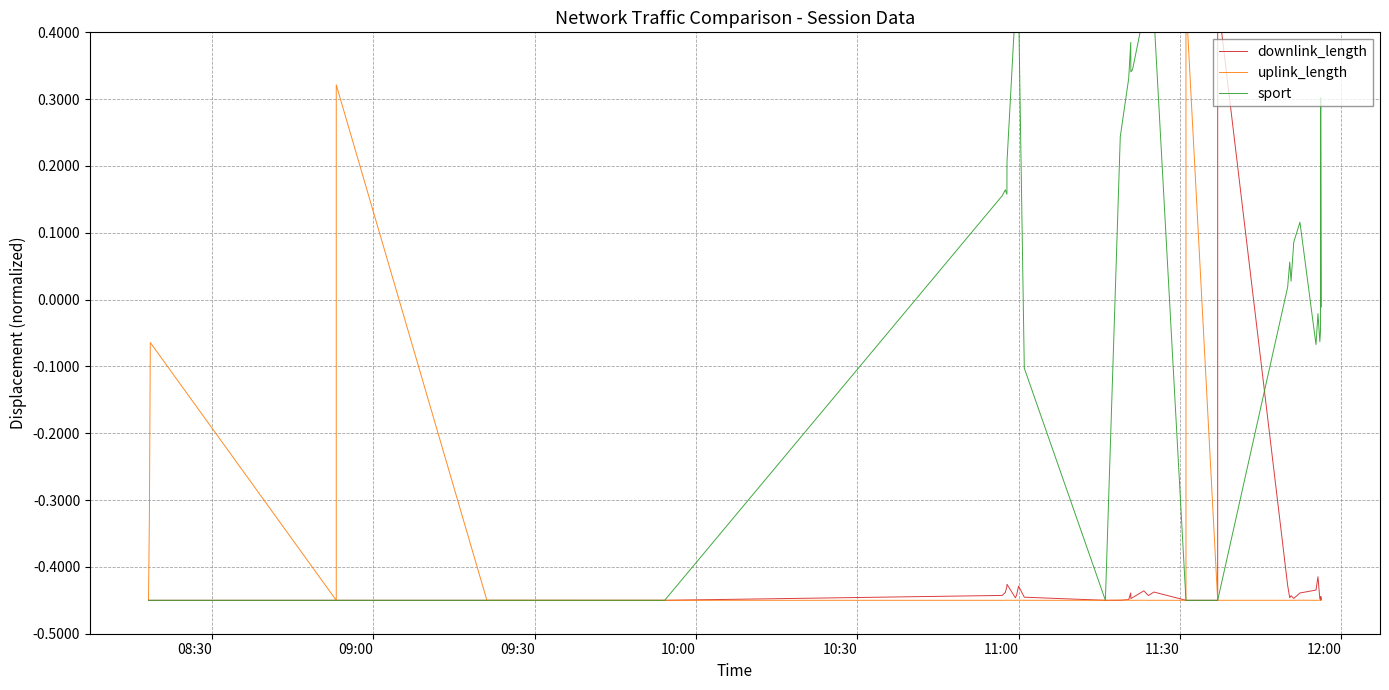

After their last crossing, which series has the higher values: sport or downlink_length?

sport